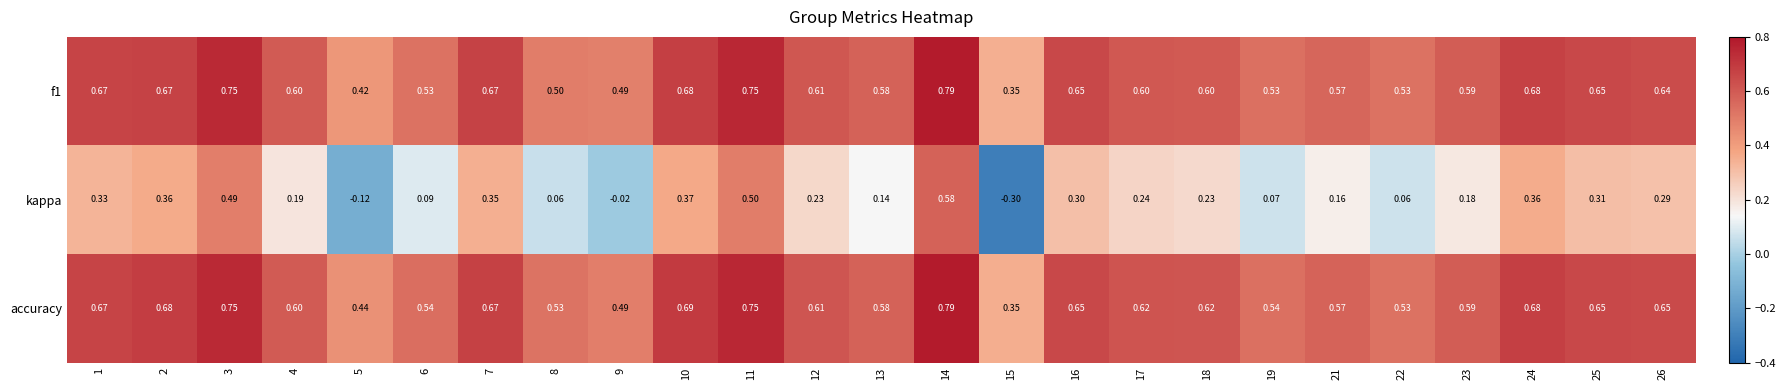

Which series has the widest spread of values?

kappa